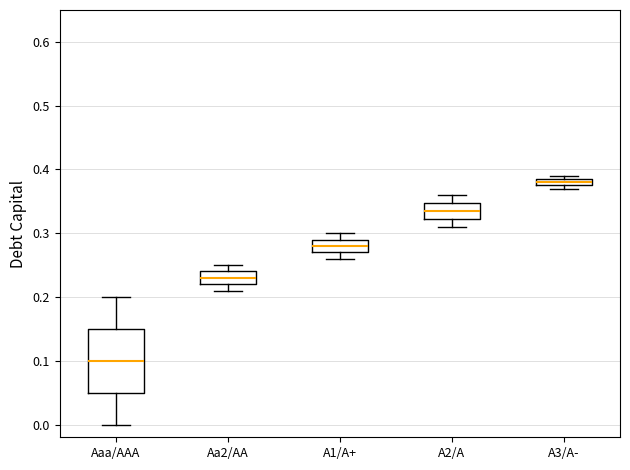

Where does the median line of the box for Aaa/AAA sit on the y-axis? The values are not printed on the chart, so give them approximately, as read against the axis.

0.10